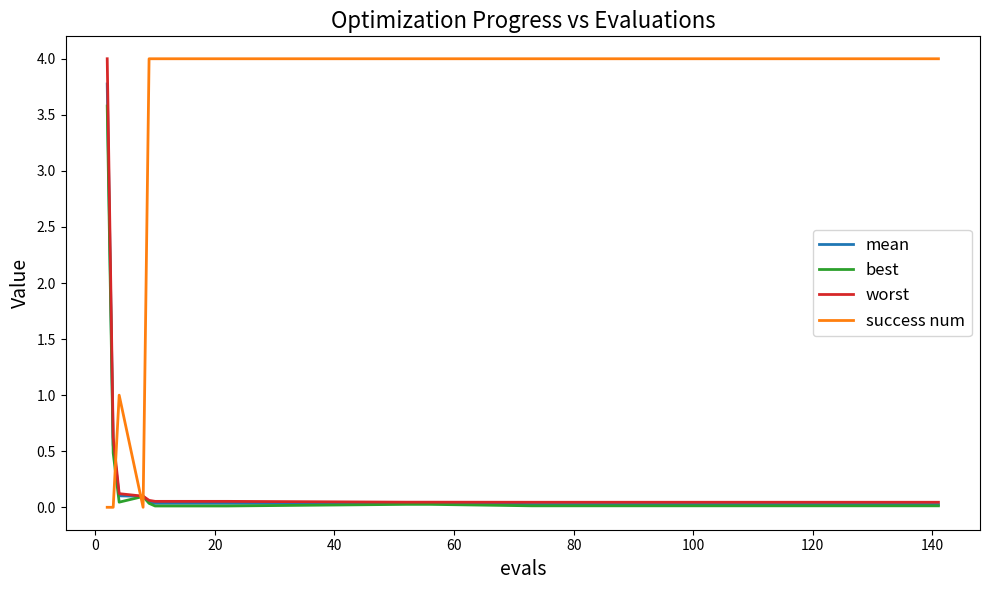

How many lines are shown in the chart?

4